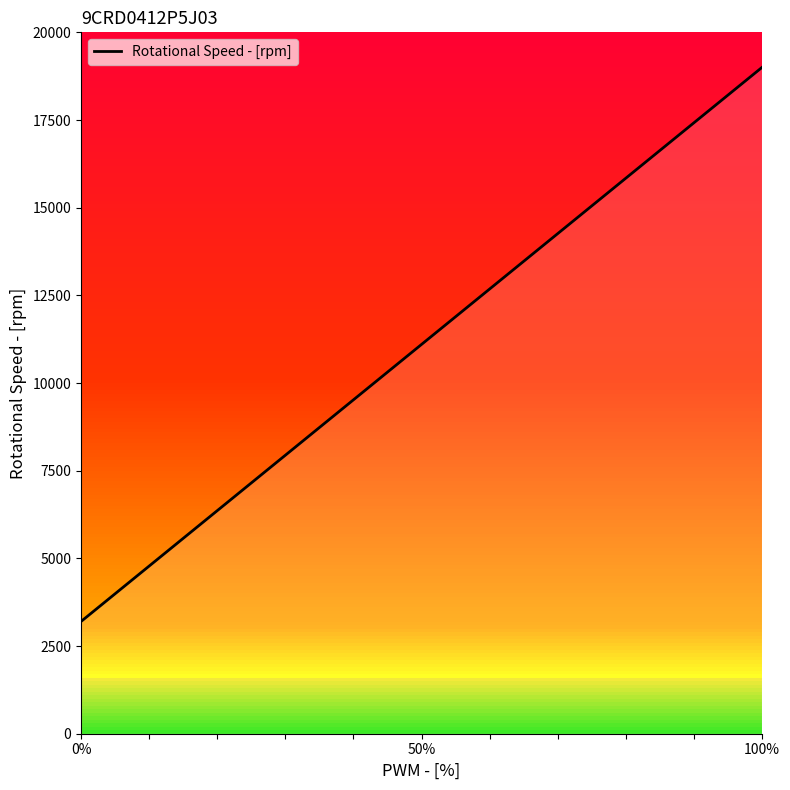

Between 0% and 50%, which is larger?

50%